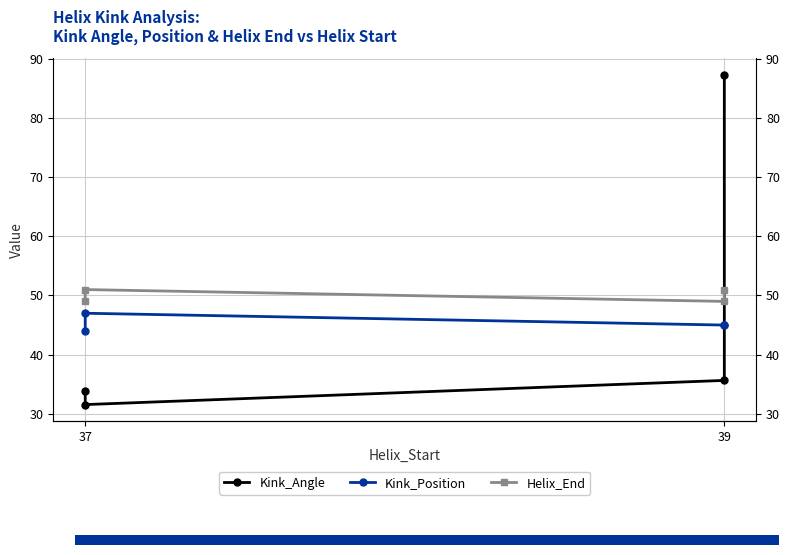

How many data points does each series have?

4